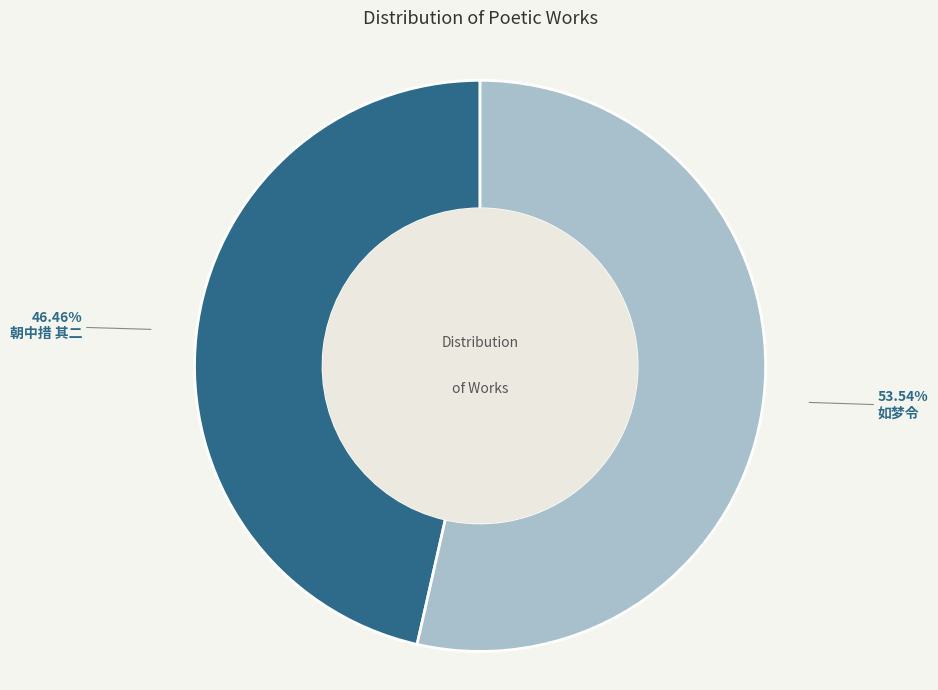

How many segments does this pie chart have?

2